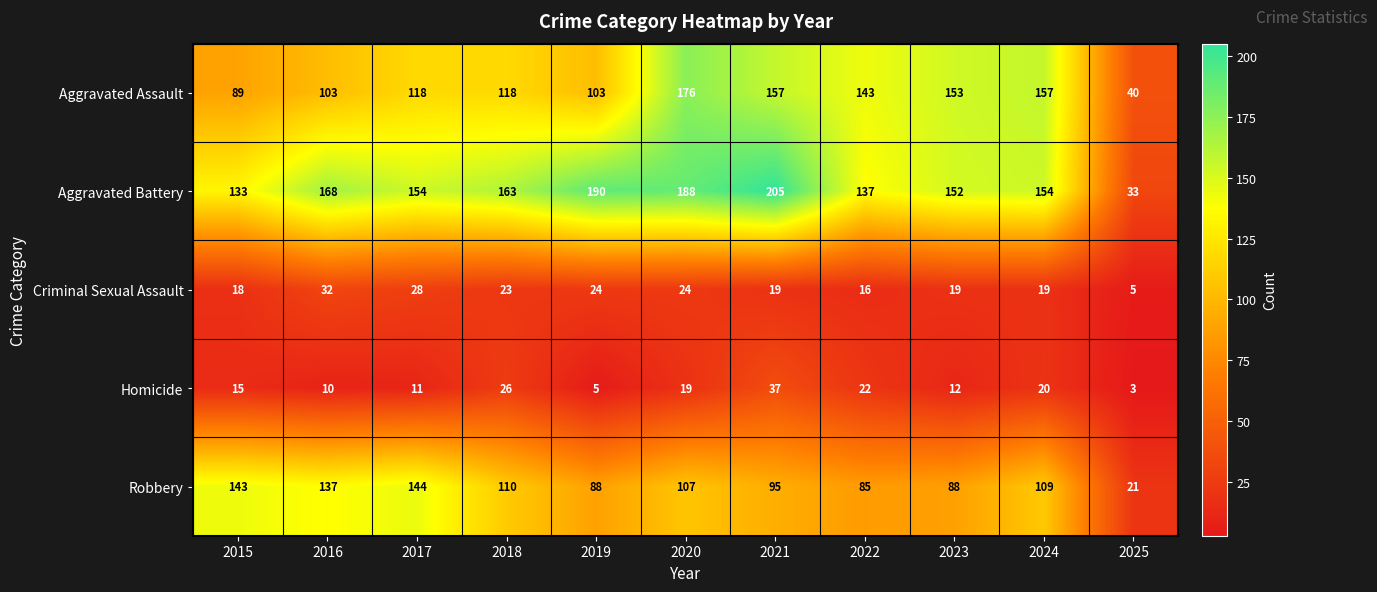

At how many categories does at least one series exceed 142?

10